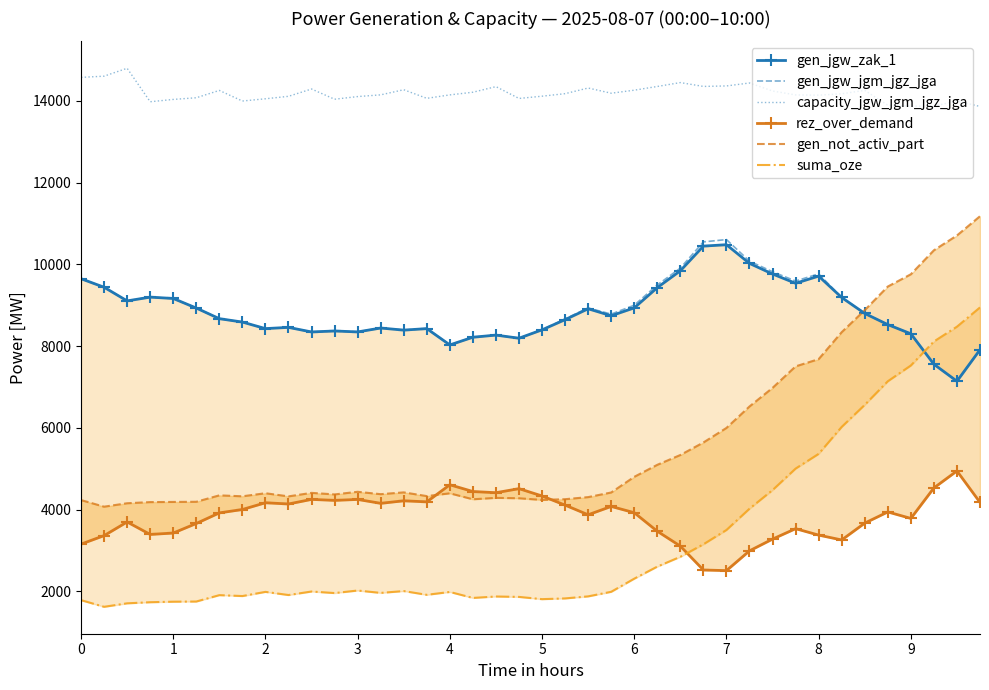

True or false: capacity_jgw_jgm_jgz_jga and gen_jgw_jgm_jgz_jga intersect in this chart.

False